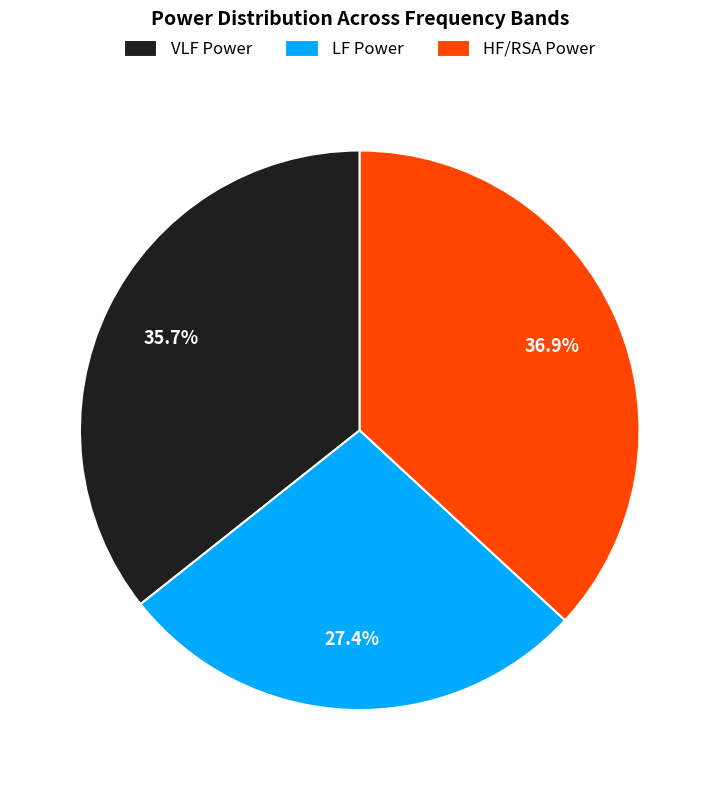

To the nearest percent, what portion does LF Power represent?

27%